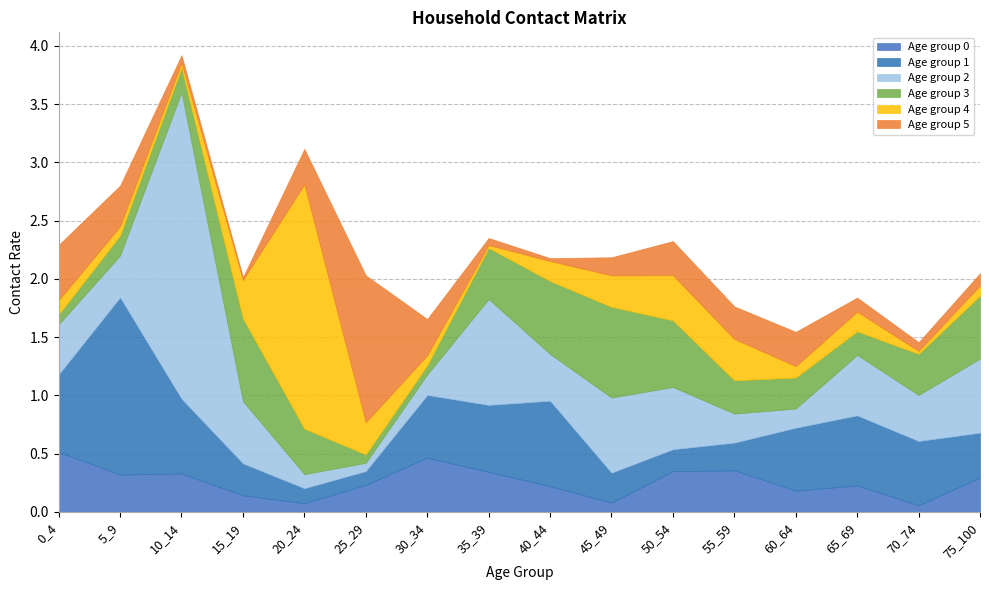

What is the maximum value for Age group 0?

0.5